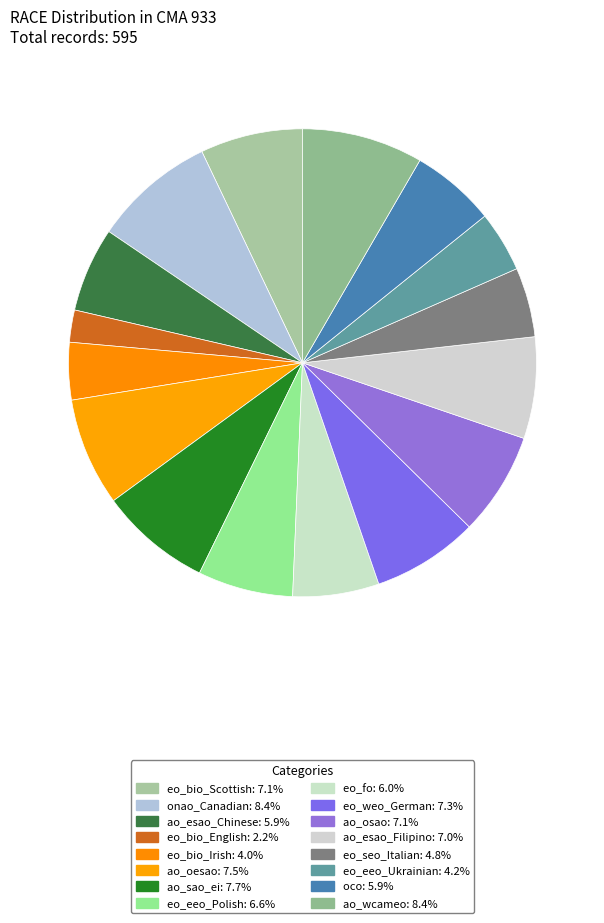

Does ao_esao_Filipino account for over 50% of the chart?

No